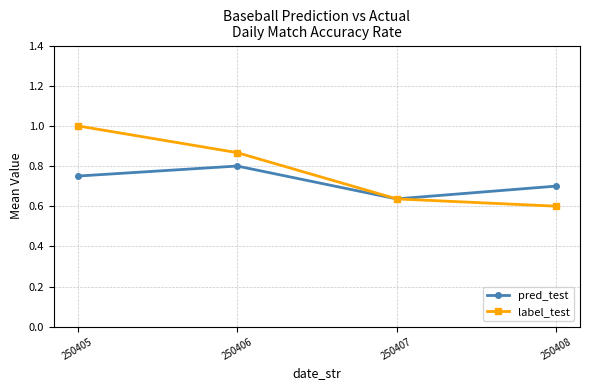

What is the average value of the pred_test series?

0.7